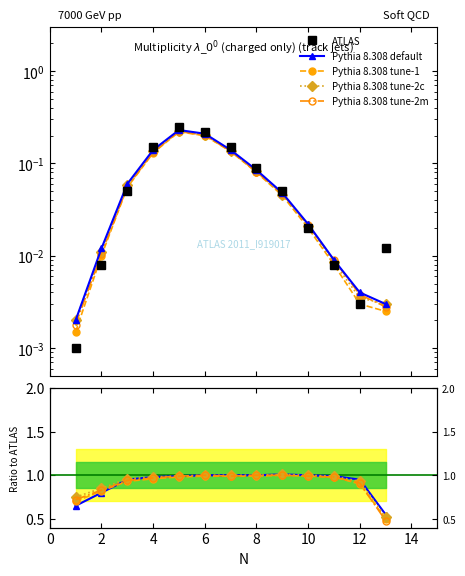

True or false: Pythia 8.308 tune-2c has more than 0 interior local peaks.

True